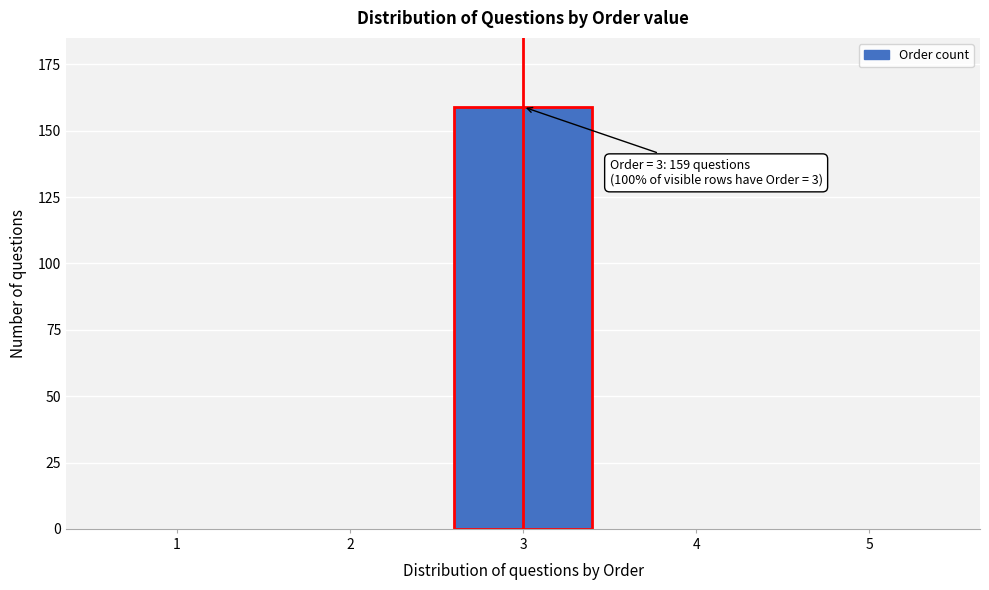

Reading left to right, extract all data points from this chart.

1=0	2=0	3=159	4=0	5=0